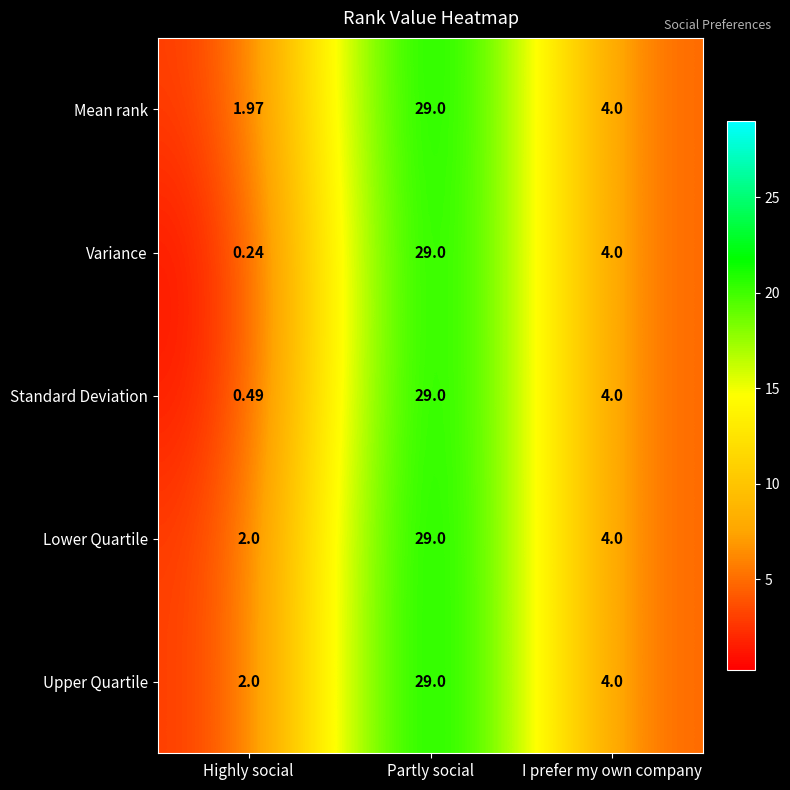

At which category does the chart reach its peak across all series?

Partly social